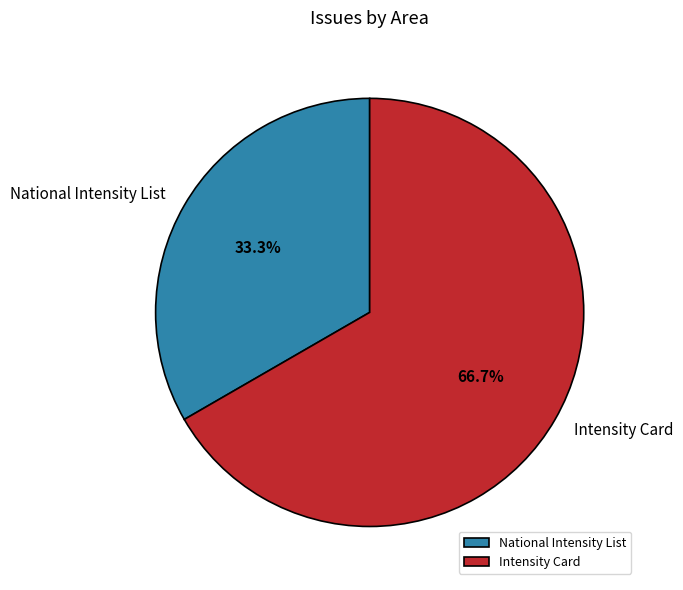

Which slice is the largest?

Intensity Card